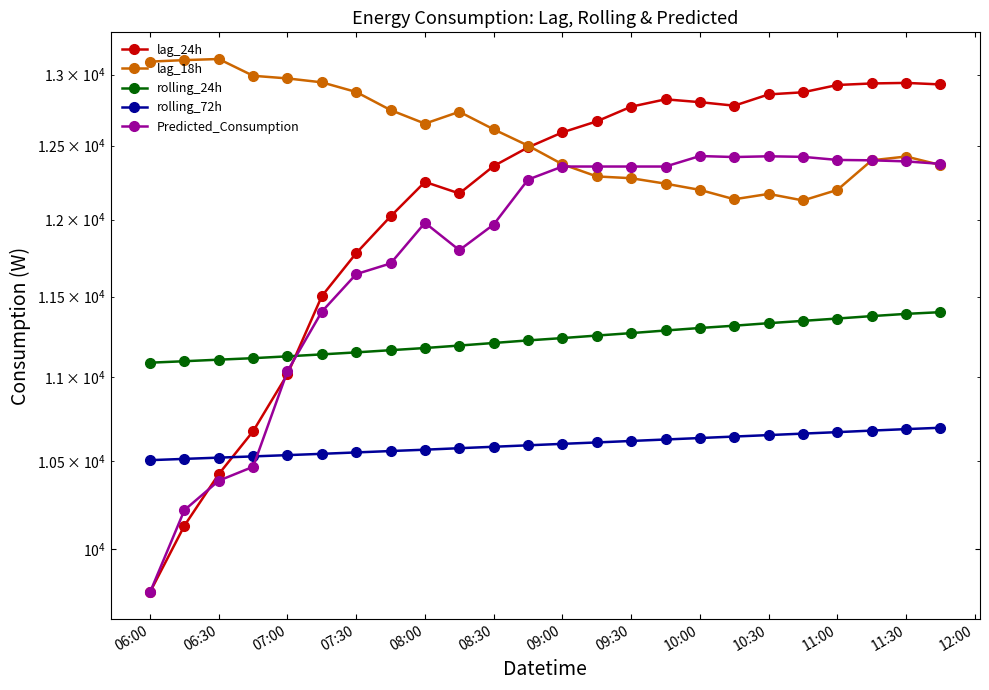

How many interior local peaks does the lag_18h series have?

4